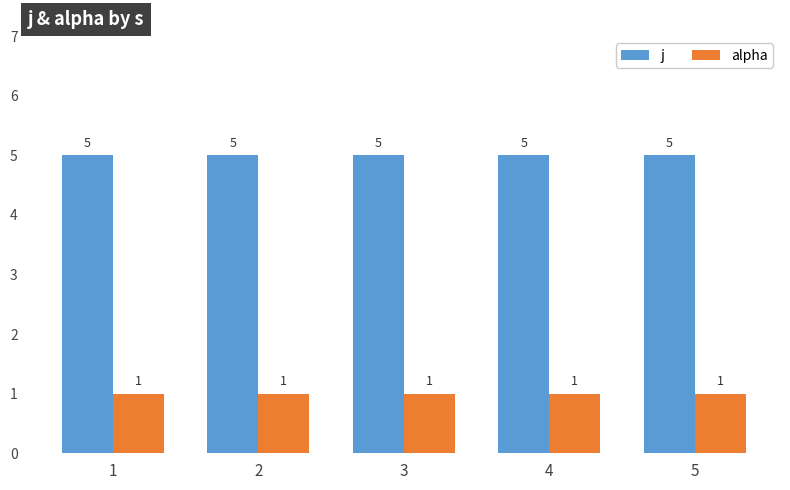

Is it true that j equals 7 at 5?

False